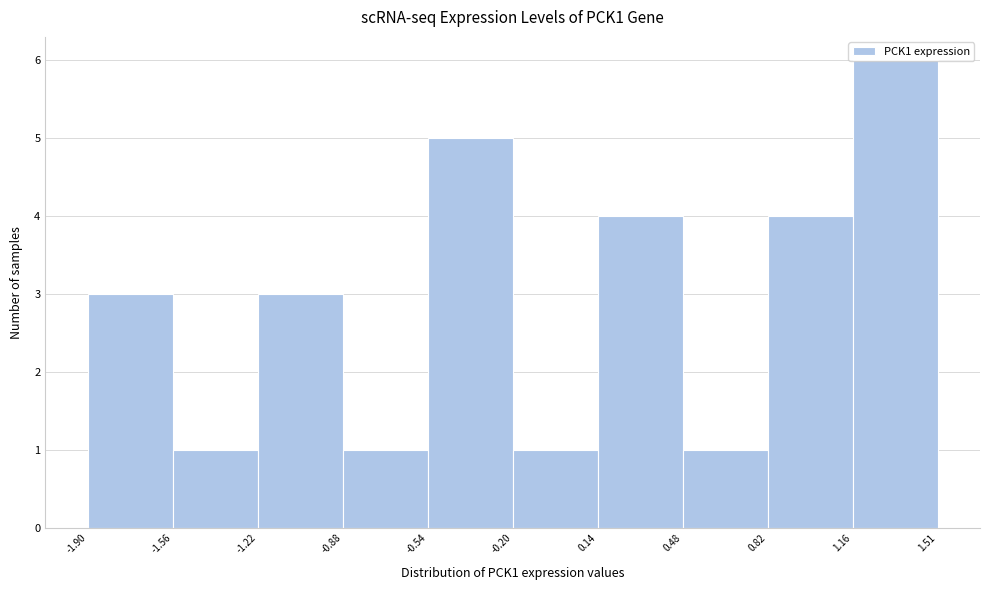

What is the height of the bar covering -1.90 to -1.56 on the x-axis? The values are not printed on the chart, so give them approximately, as read against the axis.

3